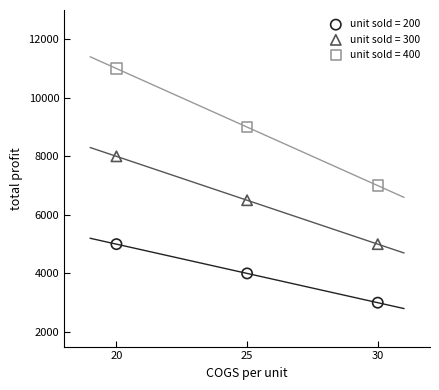

What is the X range (max minus min) for the scatter plot?

10